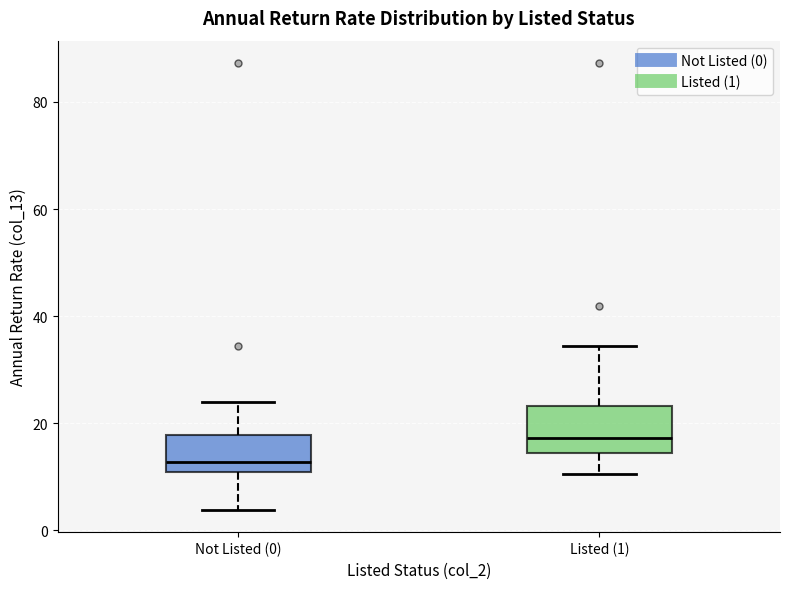

Reading left to right, transcribe this box plot: for each box, give where its median line is, the range the box spans, and where its two whiskers end, as read against the y-axis. The values are not printed on the chart, so give them approximately, as read against the axis.

Not Listed (0): median 12, box 10 to 18, whiskers 4 to 24
Listed (1): median 18, box 14 to 24, whiskers 10 to 34